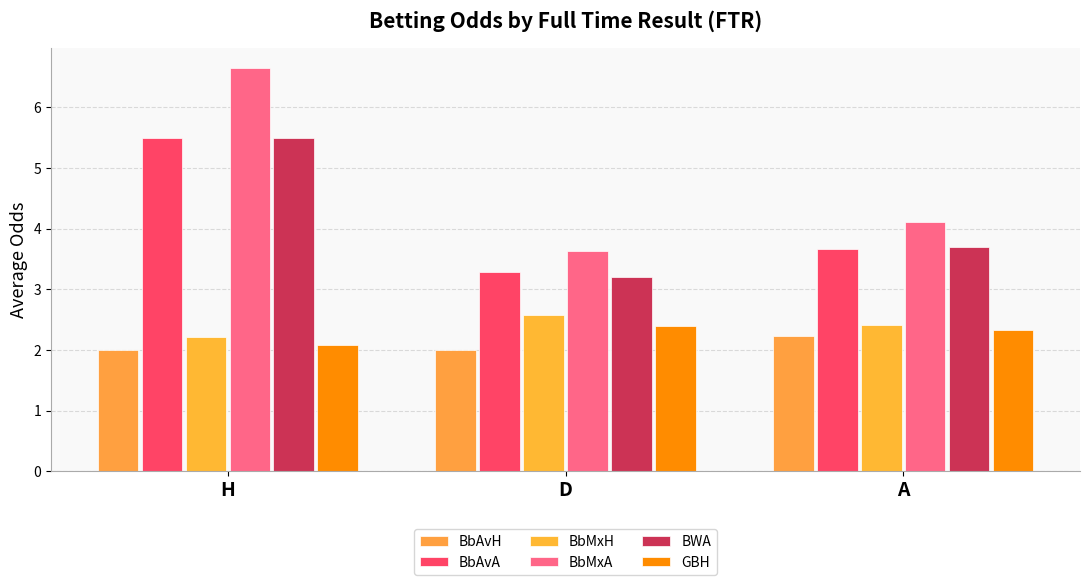

How many categories are shown in the chart?

3